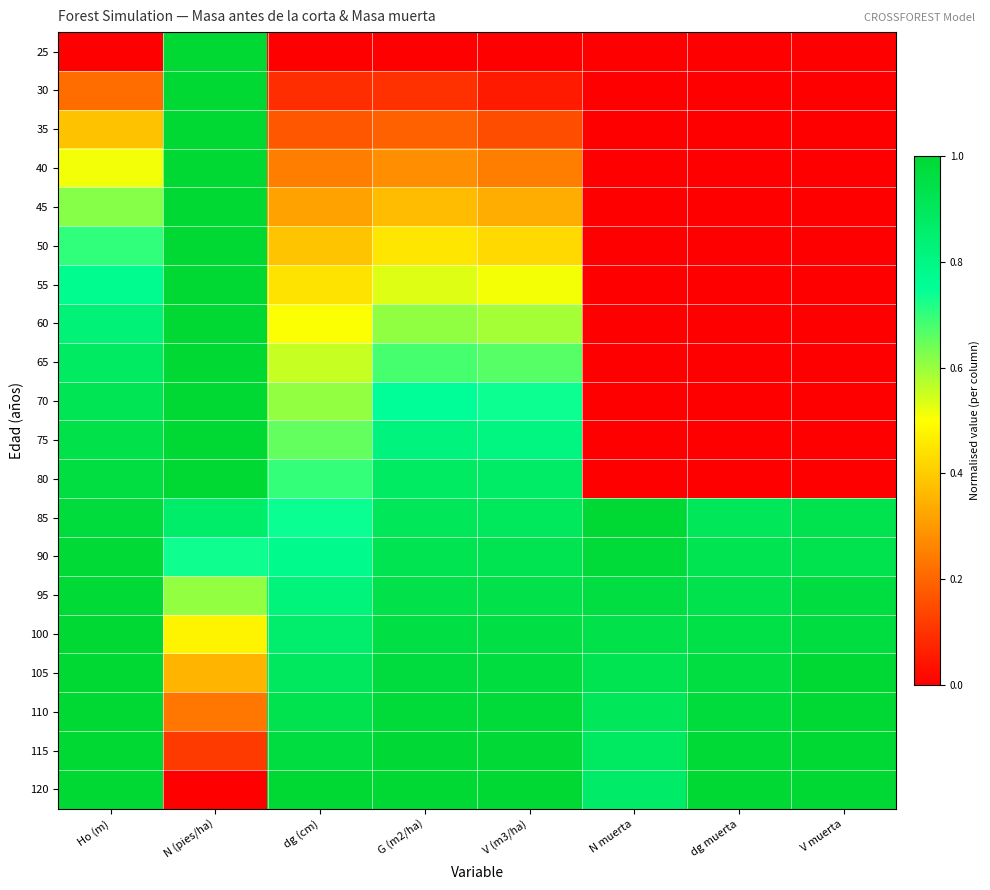

Reading left to right, what are all the values shown in this chart?

25: Ho (m)=0.0	N (pies/ha)=1.0	dg (cm)=0.0	G (m2/ha)=0.0	V (m3/ha)=0.0	N muerta=0.0	dg muerta=0.0	V muerta=0.0
30: Ho (m)=0.2	N (pies/ha)=1.0	dg (cm)=0.1	G (m2/ha)=0.1	V (m3/ha)=0.1	N muerta=0.0	dg muerta=0.0	V muerta=0.0
35: Ho (m)=0.4	N (pies/ha)=1.0	dg (cm)=0.2	G (m2/ha)=0.2	V (m3/ha)=0.2	N muerta=0.0	dg muerta=0.0	V muerta=0.0
40: Ho (m)=0.5	N (pies/ha)=1.0	dg (cm)=0.2	G (m2/ha)=0.3	V (m3/ha)=0.2	N muerta=0.0	dg muerta=0.0	V muerta=0.0
45: Ho (m)=0.6	N (pies/ha)=1.0	dg (cm)=0.3	G (m2/ha)=0.4	V (m3/ha)=0.3	N muerta=0.0	dg muerta=0.0	V muerta=0.0
50: Ho (m)=0.7	N (pies/ha)=1.0	dg (cm)=0.4	G (m2/ha)=0.5	V (m3/ha)=0.4	N muerta=0.0	dg muerta=0.0	V muerta=0.0
55: Ho (m)=0.8	N (pies/ha)=1.0	dg (cm)=0.4	G (m2/ha)=0.5	V (m3/ha)=0.5	N muerta=0.0	dg muerta=0.0	V muerta=0.0
60: Ho (m)=0.8	N (pies/ha)=1.0	dg (cm)=0.5	G (m2/ha)=0.6	V (m3/ha)=0.6	N muerta=0.0	dg muerta=0.0	V muerta=0.0
65: Ho (m)=0.9	N (pies/ha)=1.0	dg (cm)=0.6	G (m2/ha)=0.7	V (m3/ha)=0.7	N muerta=0.0	dg muerta=0.0	V muerta=0.0
70: Ho (m)=0.9	N (pies/ha)=1.0	dg (cm)=0.6	G (m2/ha)=0.8	V (m3/ha)=0.7	N muerta=0.0	dg muerta=0.0	V muerta=0.0
75: Ho (m)=0.9	N (pies/ha)=1.0	dg (cm)=0.7	G (m2/ha)=0.8	V (m3/ha)=0.8	N muerta=0.0	dg muerta=0.0	V muerta=0.0
80: Ho (m)=1.0	N (pies/ha)=1.0	dg (cm)=0.7	G (m2/ha)=0.9	V (m3/ha)=0.9	N muerta=0.0	dg muerta=0.0	V muerta=0.0
85: Ho (m)=1.0	N (pies/ha)=0.9	dg (cm)=0.7	G (m2/ha)=0.9	V (m3/ha)=0.9	N muerta=1.0	dg muerta=0.9	V muerta=0.9
90: Ho (m)=1.0	N (pies/ha)=0.7	dg (cm)=0.8	G (m2/ha)=0.9	V (m3/ha)=0.9	N muerta=1.0	dg muerta=0.9	V muerta=0.9
95: Ho (m)=1.0	N (pies/ha)=0.6	dg (cm)=0.8	G (m2/ha)=0.9	V (m3/ha)=0.9	N muerta=1.0	dg muerta=0.9	V muerta=1.0
100: Ho (m)=1.0	N (pies/ha)=0.5	dg (cm)=0.9	G (m2/ha)=1.0	V (m3/ha)=1.0	N muerta=0.9	dg muerta=0.9	V muerta=1.0
105: Ho (m)=1.0	N (pies/ha)=0.4	dg (cm)=0.9	G (m2/ha)=1.0	V (m3/ha)=1.0	N muerta=0.9	dg muerta=1.0	V muerta=1.0
110: Ho (m)=1.0	N (pies/ha)=0.2	dg (cm)=0.9	G (m2/ha)=1.0	V (m3/ha)=1.0	N muerta=0.9	dg muerta=1.0	V muerta=1.0
115: Ho (m)=1.0	N (pies/ha)=0.1	dg (cm)=1.0	G (m2/ha)=1.0	V (m3/ha)=1.0	N muerta=0.9	dg muerta=1.0	V muerta=1.0
120: Ho (m)=1.0	N (pies/ha)=0.0	dg (cm)=1.0	G (m2/ha)=1.0	V (m3/ha)=1.0	N muerta=0.9	dg muerta=1.0	V muerta=1.0